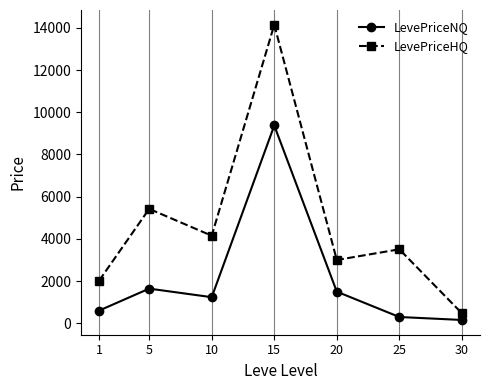

Count the number of data series in this chart.

2